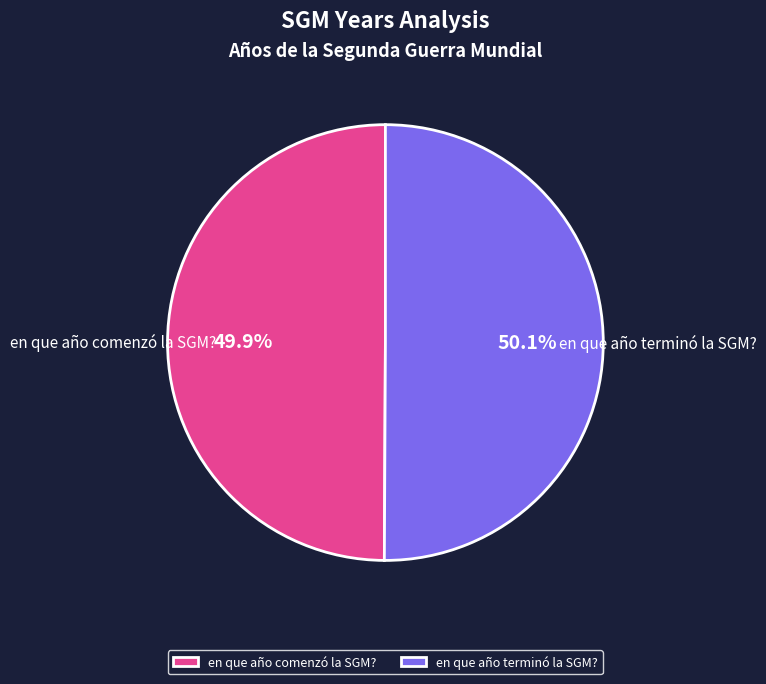

Does any single category account for the majority?

Yes